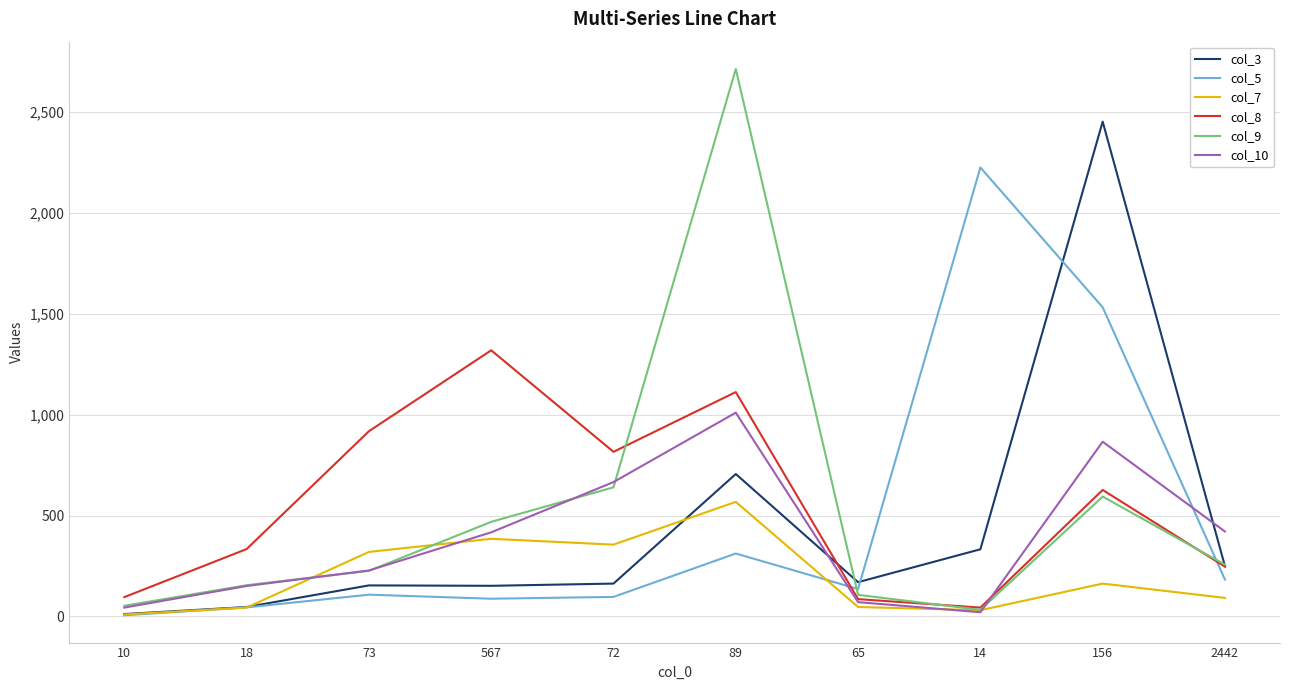

What is the difference between the maximum and minimum values in the col_7 series?

558